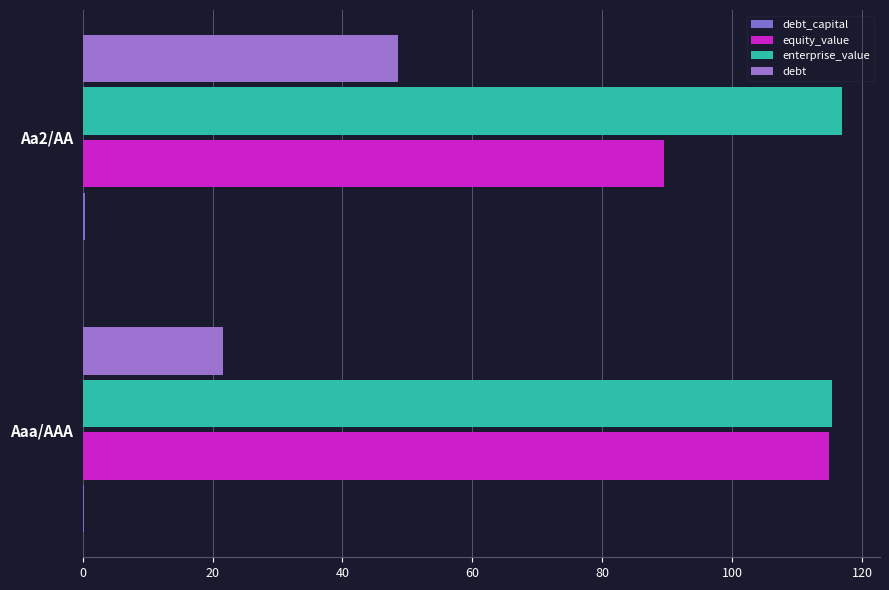

How many distinct data groups are displayed?

4